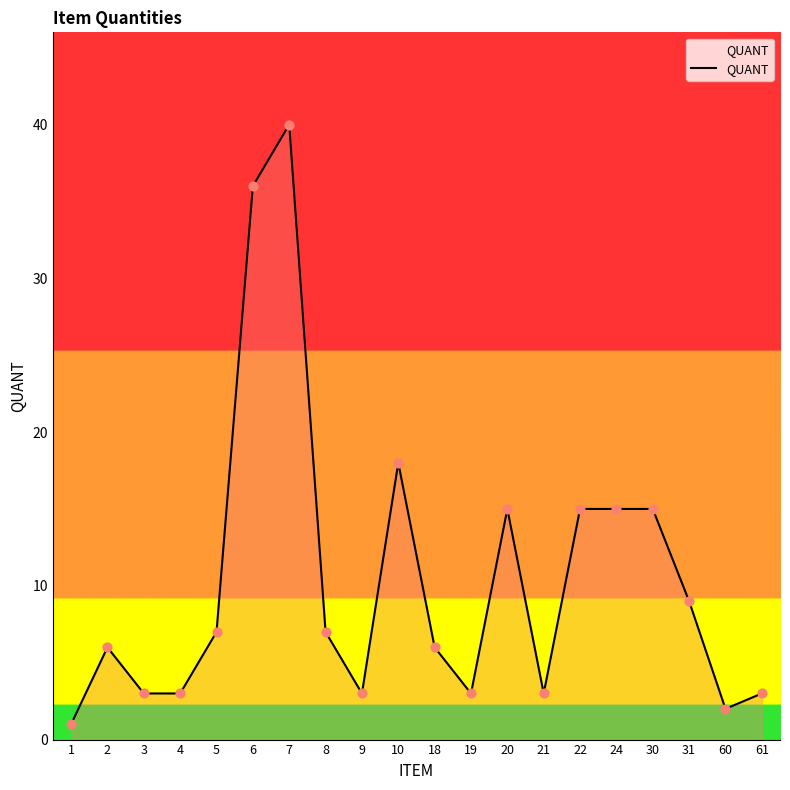

What is the change in value from 18 to 24?

+9